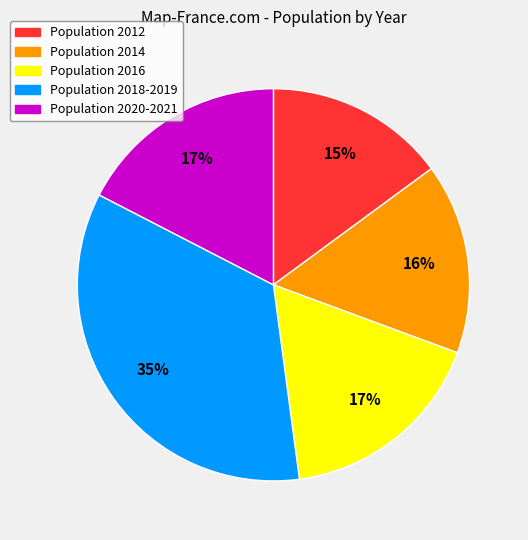

Count the number of slices in the pie.

5